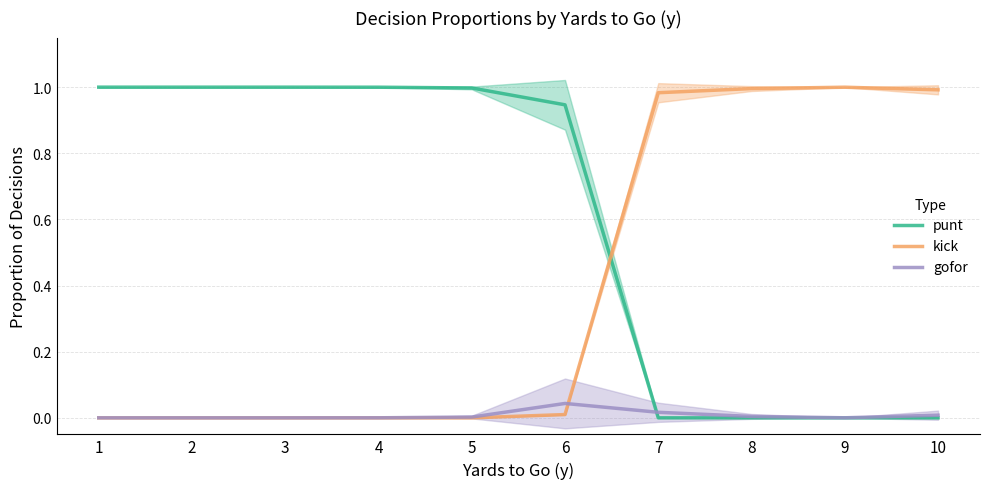

How many interior local valleys does the gofor series have?

1